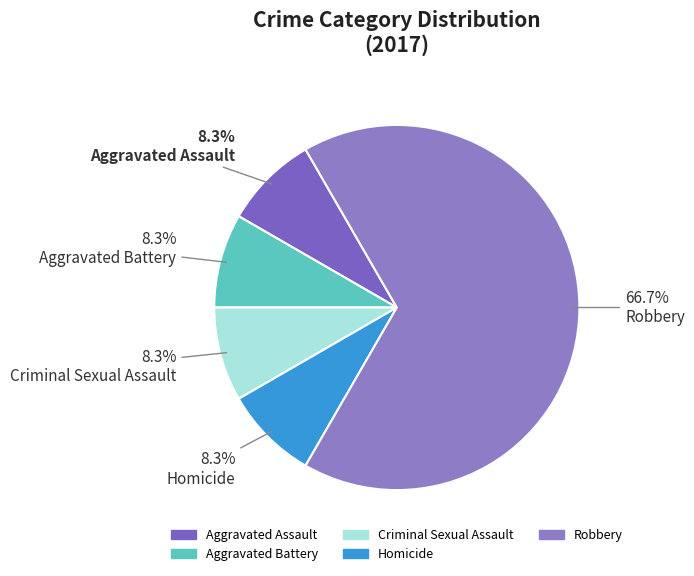

The Criminal Sexual Assault slice represents 8% of the pie. True or false?

True